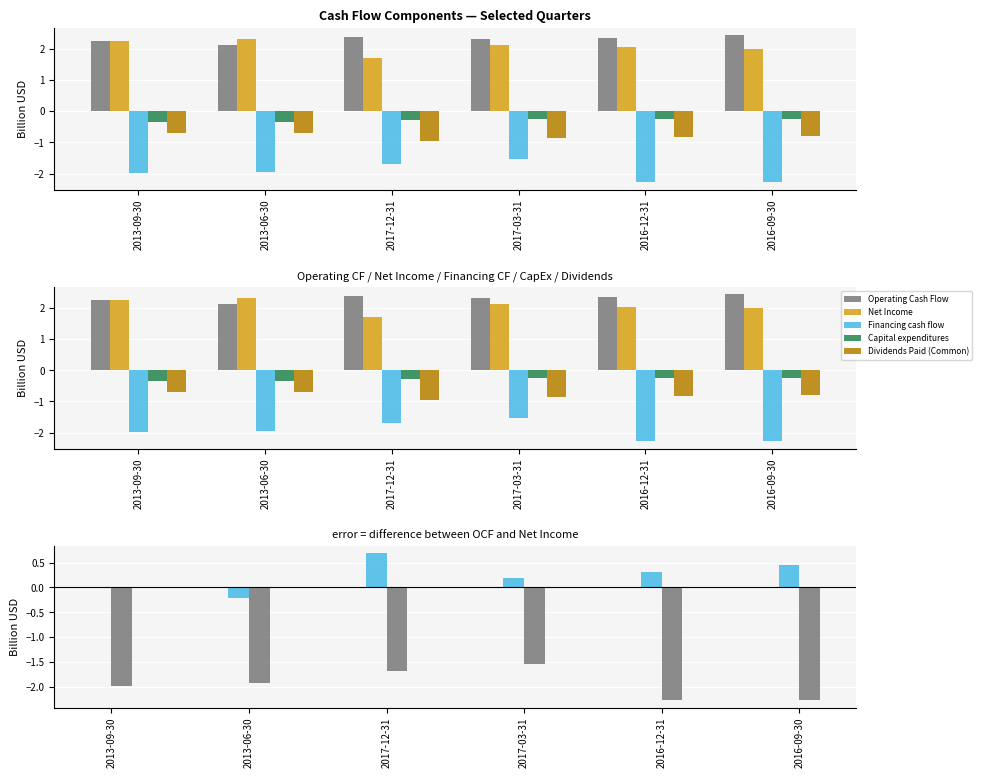

What is the sum of all Financing cash flow values?

-11.6